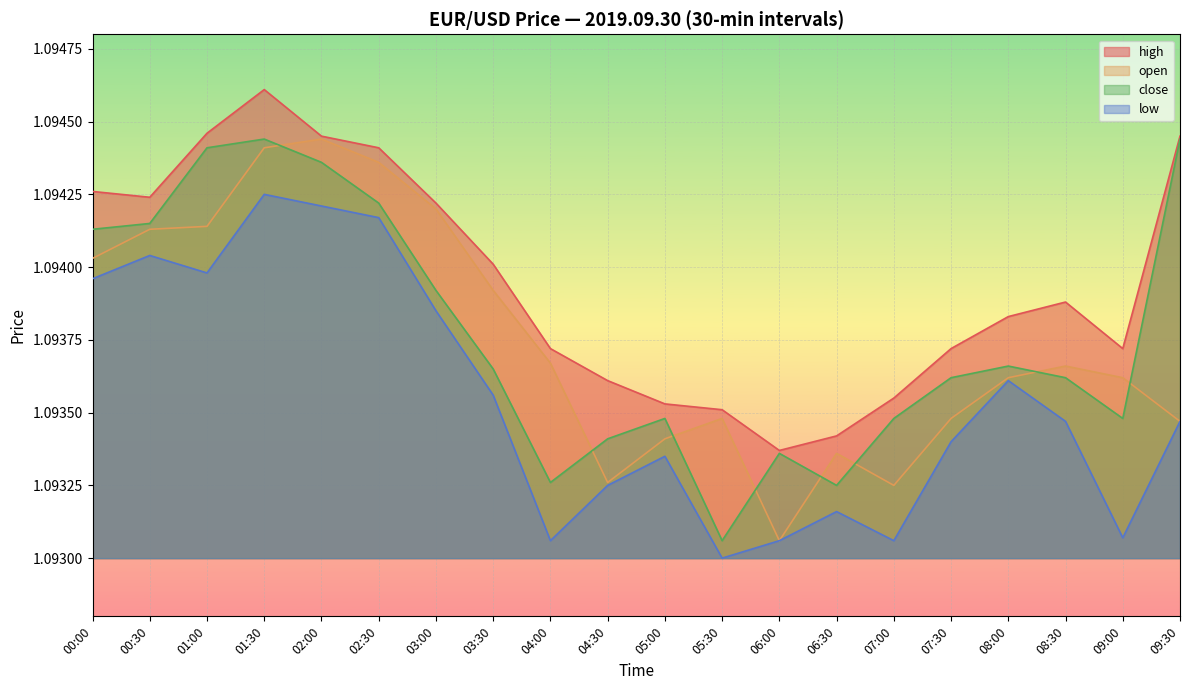

What is the minimum value for high?

1.1